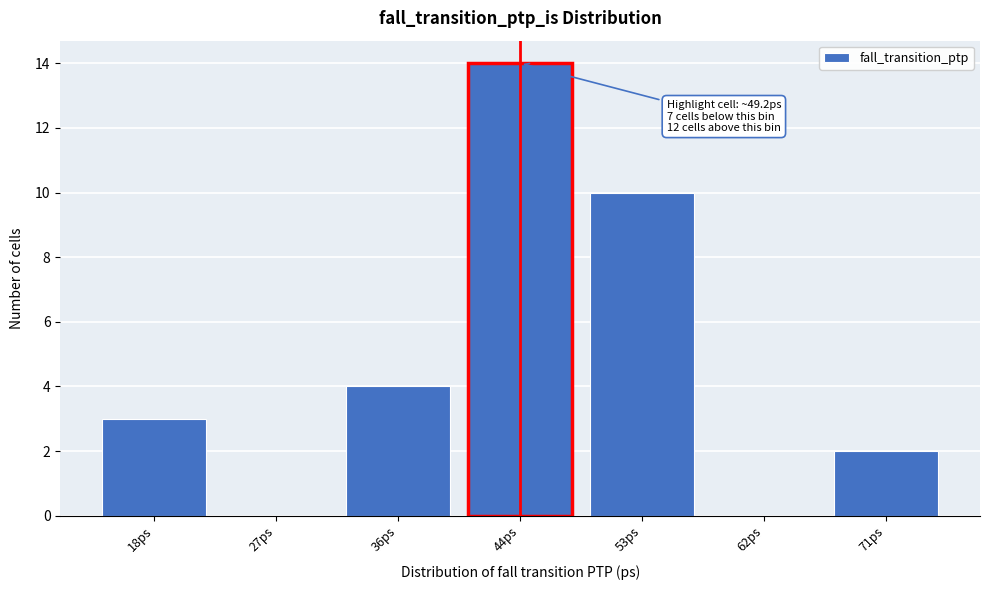

Reading left to right, list all the values displayed in this chart.

18ps=3	27ps=0	36ps=4	44ps=14	53ps=10	62ps=0	71ps=2